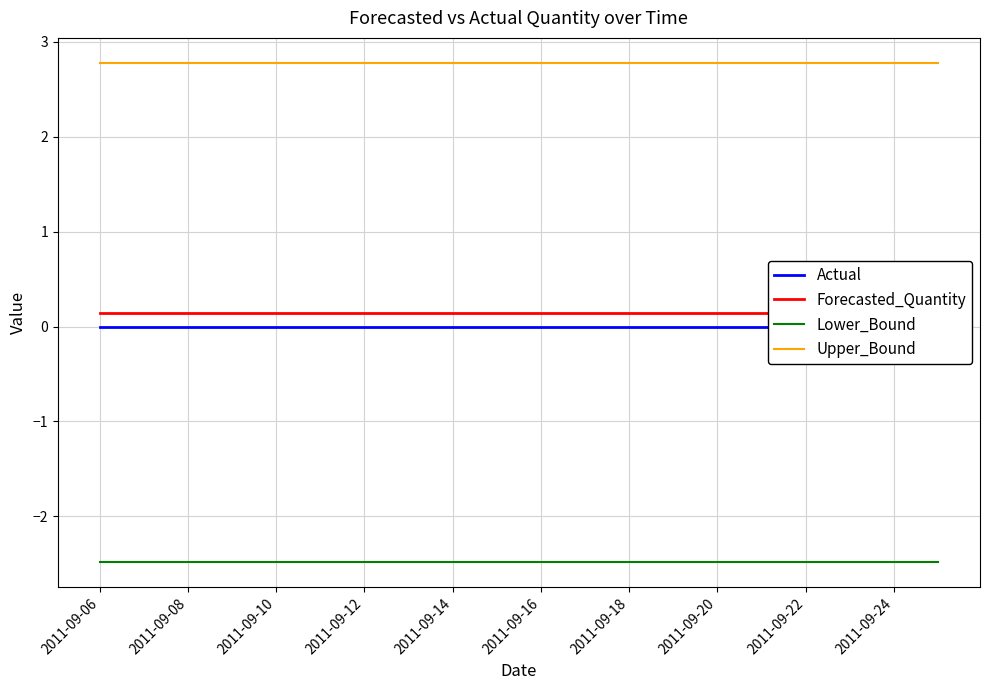

What is the highest value of the Lower_Bound series?

-2.5